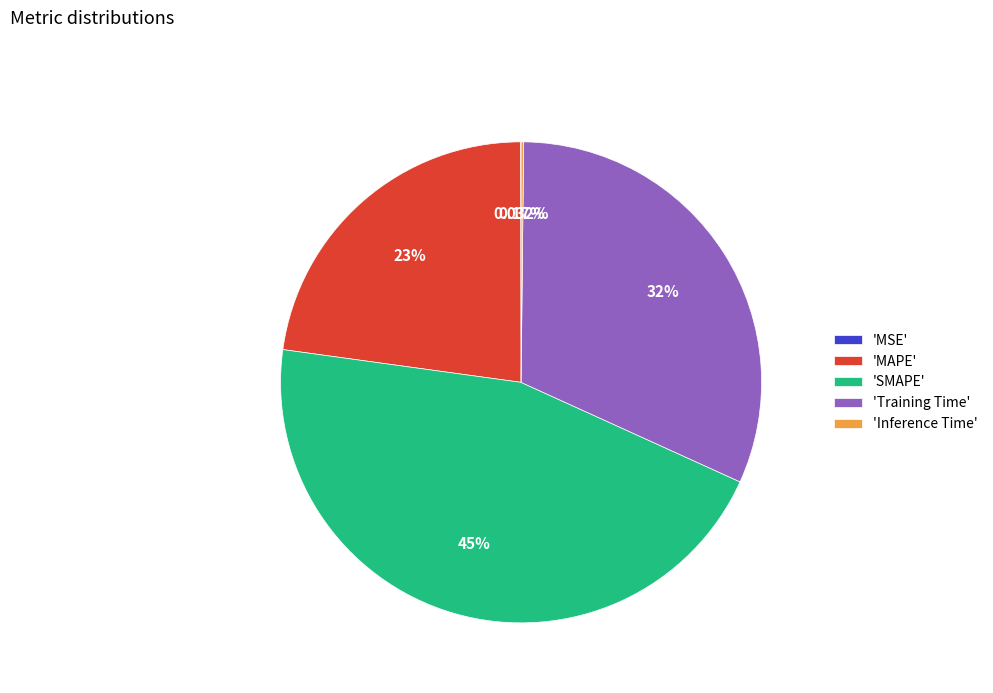

Is there any slice that represents more than half of the pie?

No